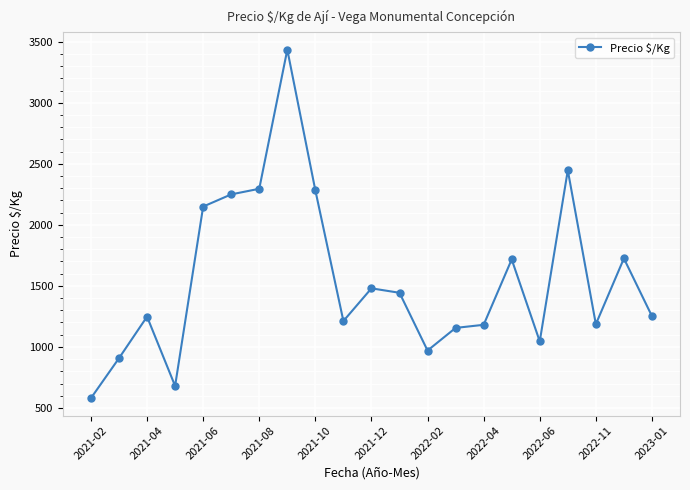

What is the maximum value shown in the chart?

3436.0